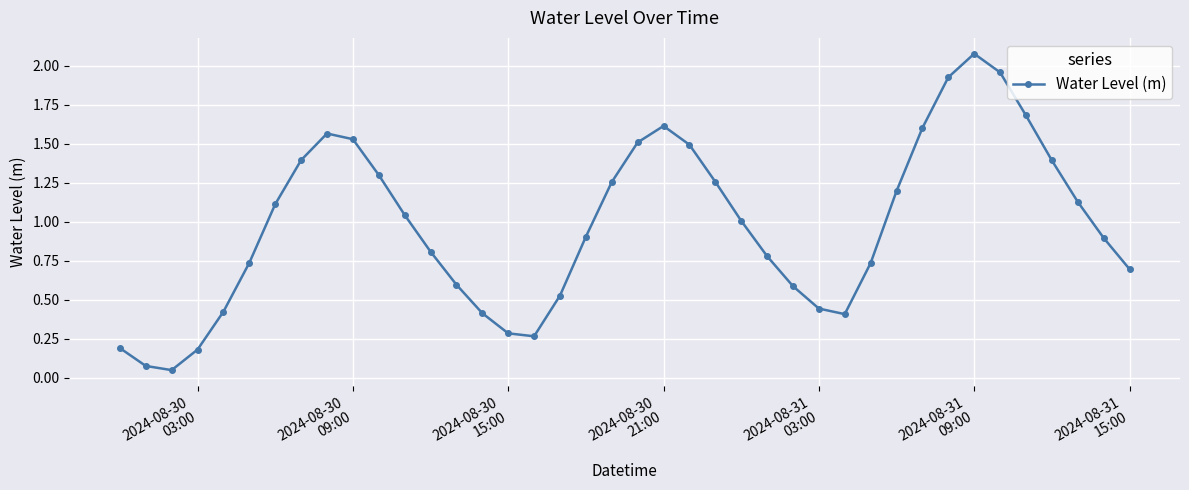

How many values exceed 1?

20